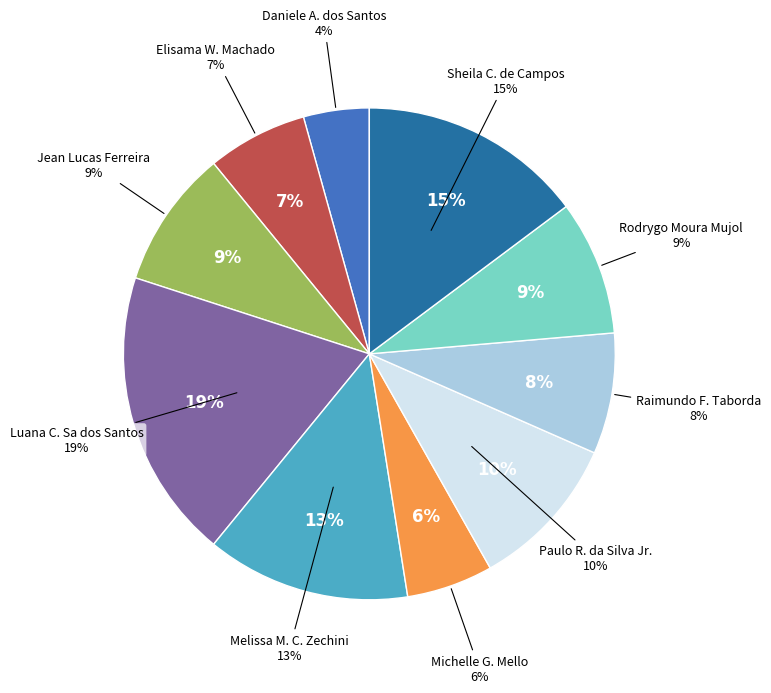

How many segments does this pie chart have?

10